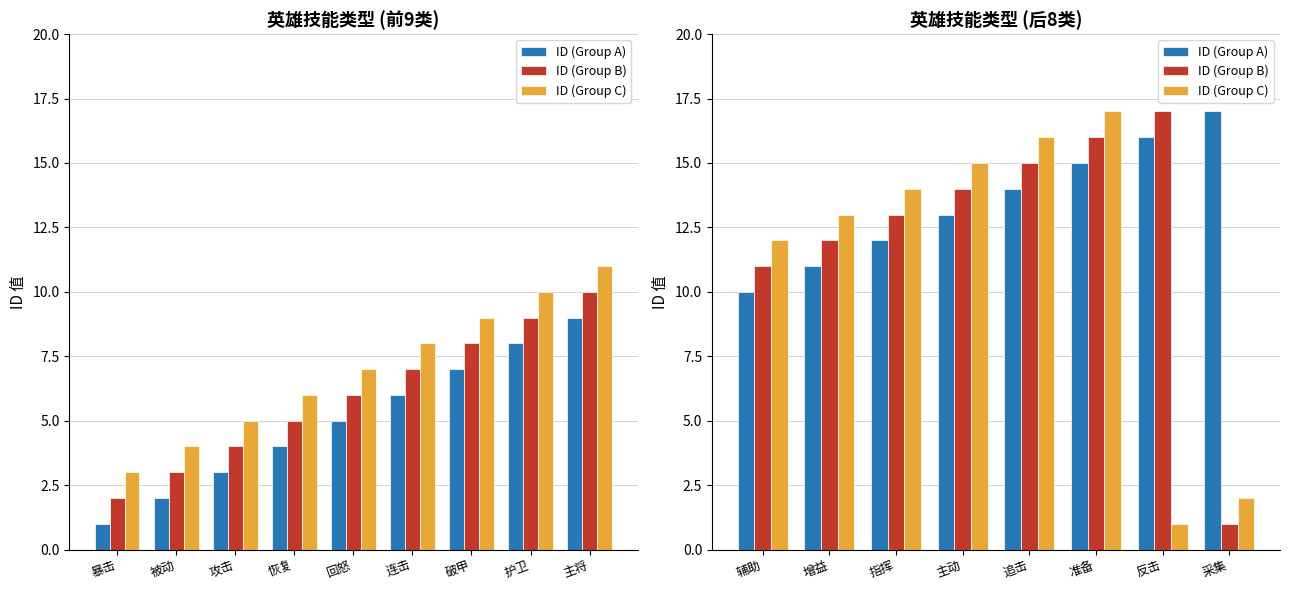

Rank the series by their average value, from highest to lowest.

ID (Group A), ID (Group B), ID (Group C)